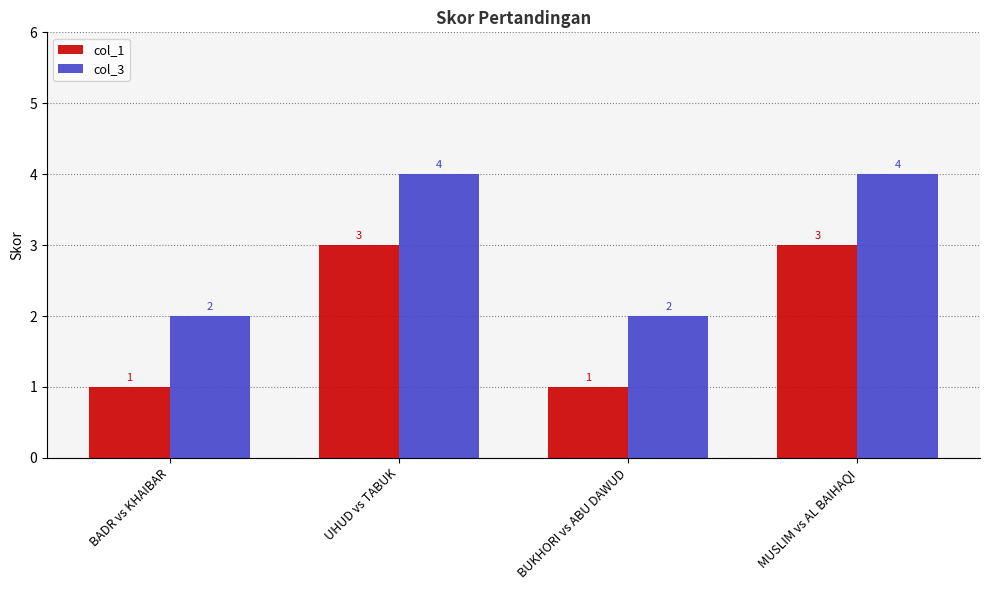

What is the average value of the col_1 series?

2